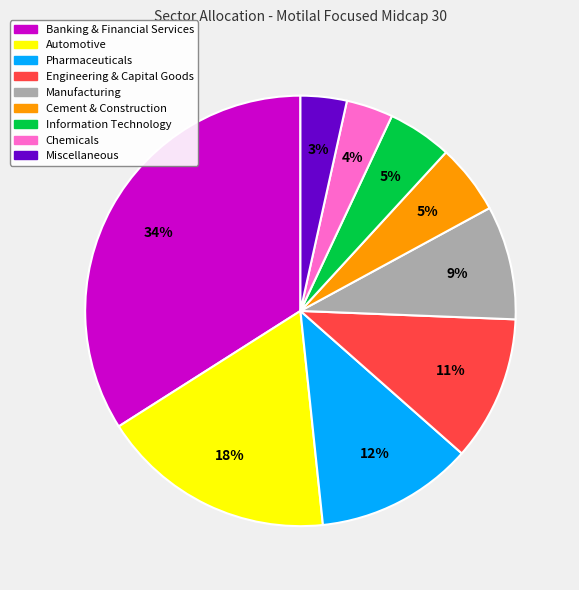

To the nearest percent, what is the average slice percentage?

11%